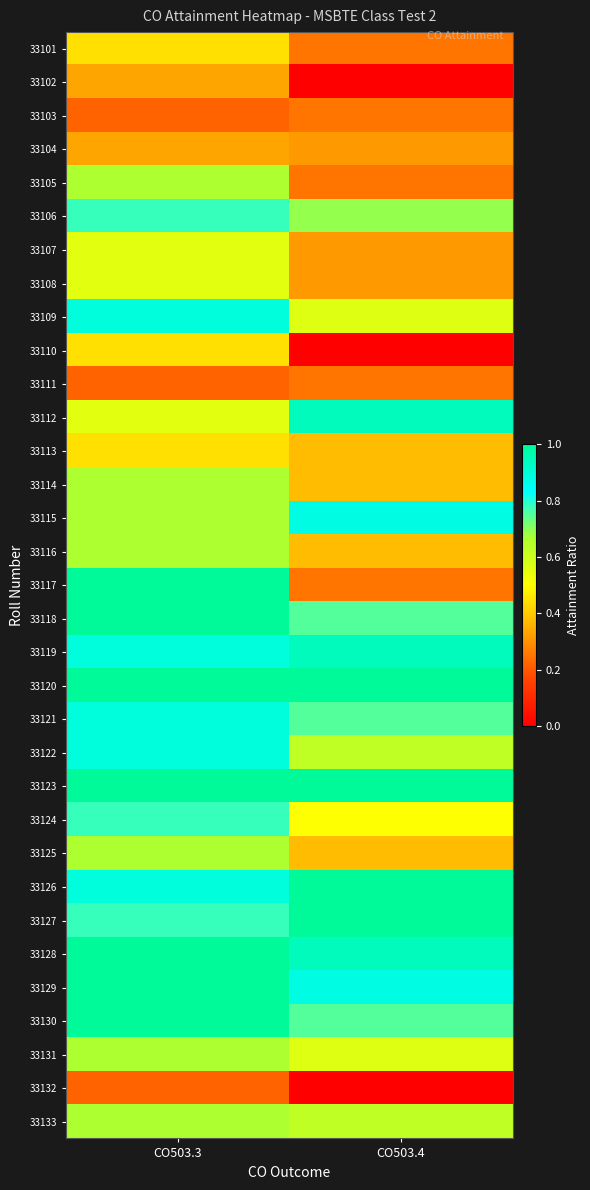

Count the number of categories in the chart.

2